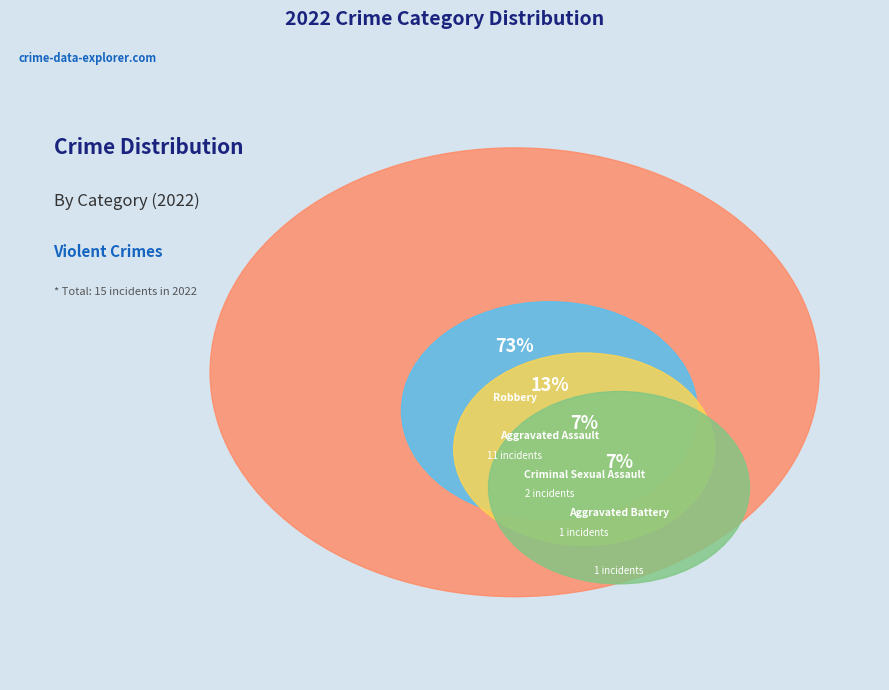

Which category has the biggest portion of the pie?

Robbery